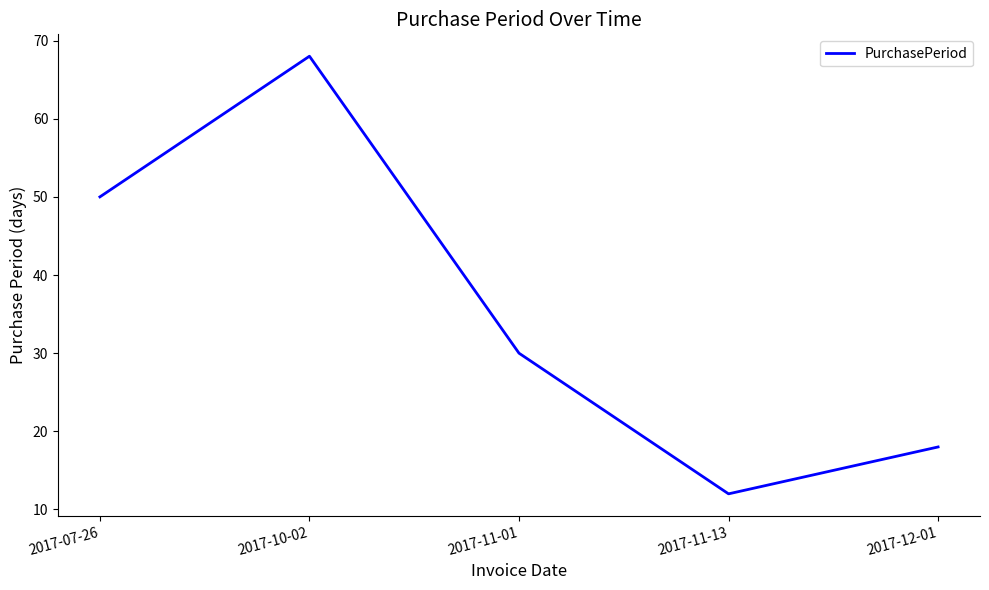

How many values are below 30?

2